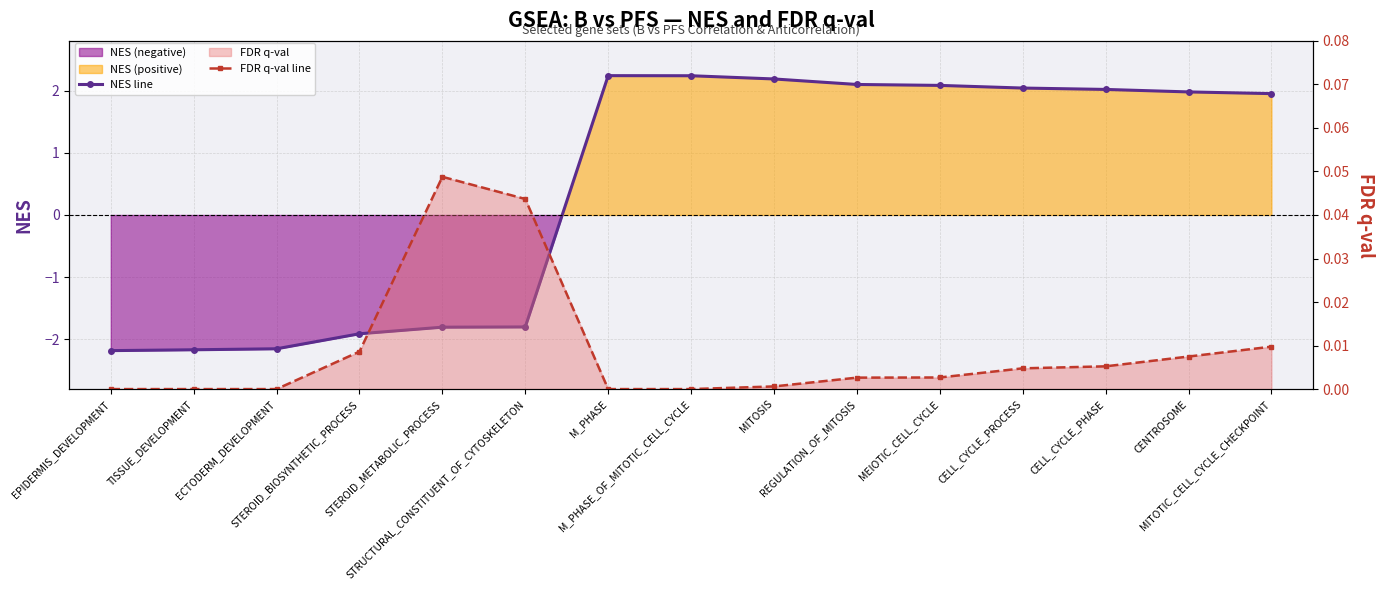

Which series has the largest total across all categories?

NES line